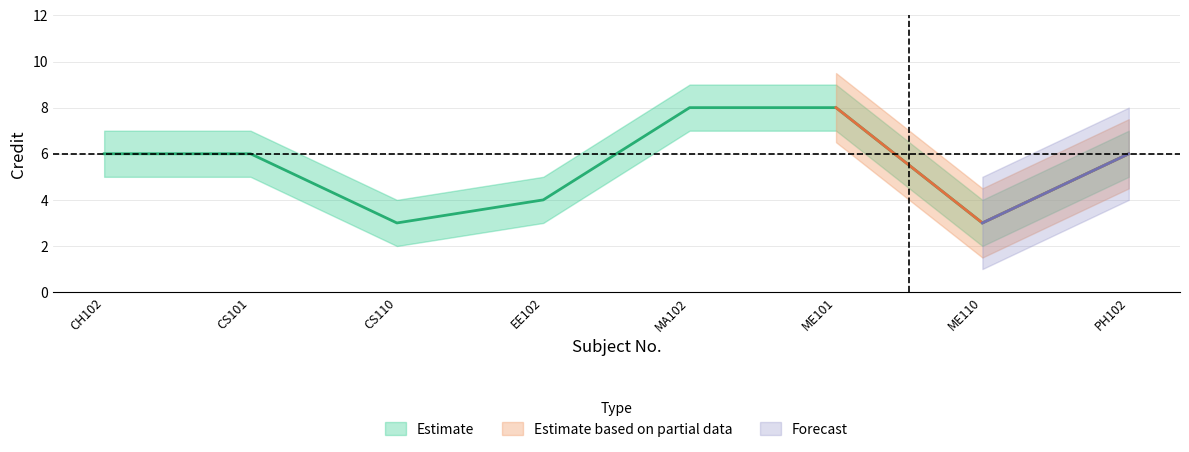

How many lines are shown in the chart?

3